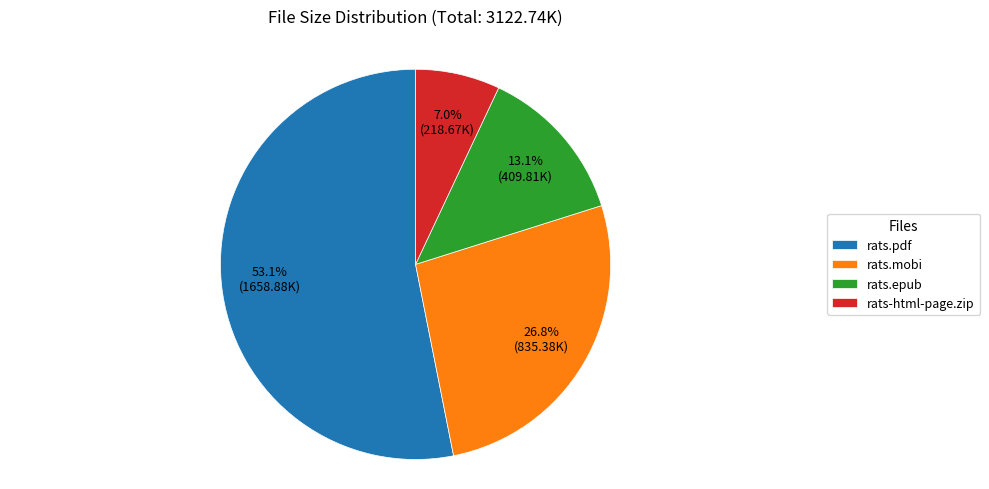

Is it true that rats.epub is 8% of the pie?

False